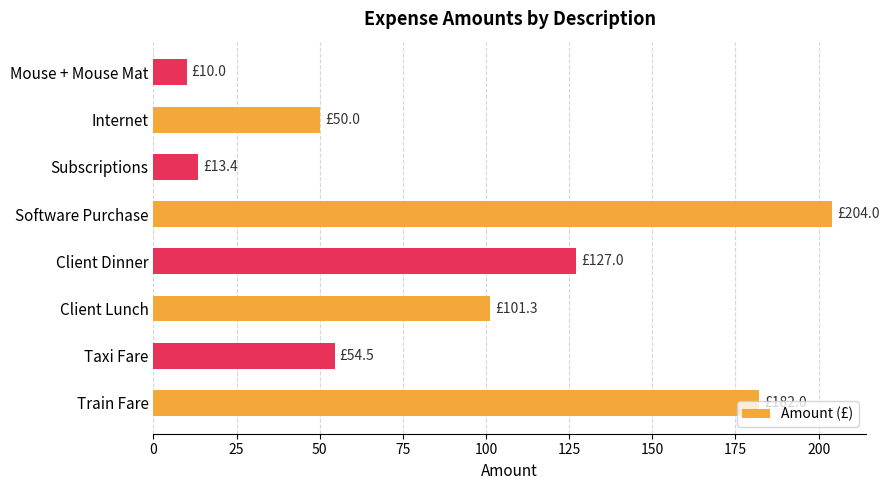

At which label is the value closest to 107?

Client Lunch